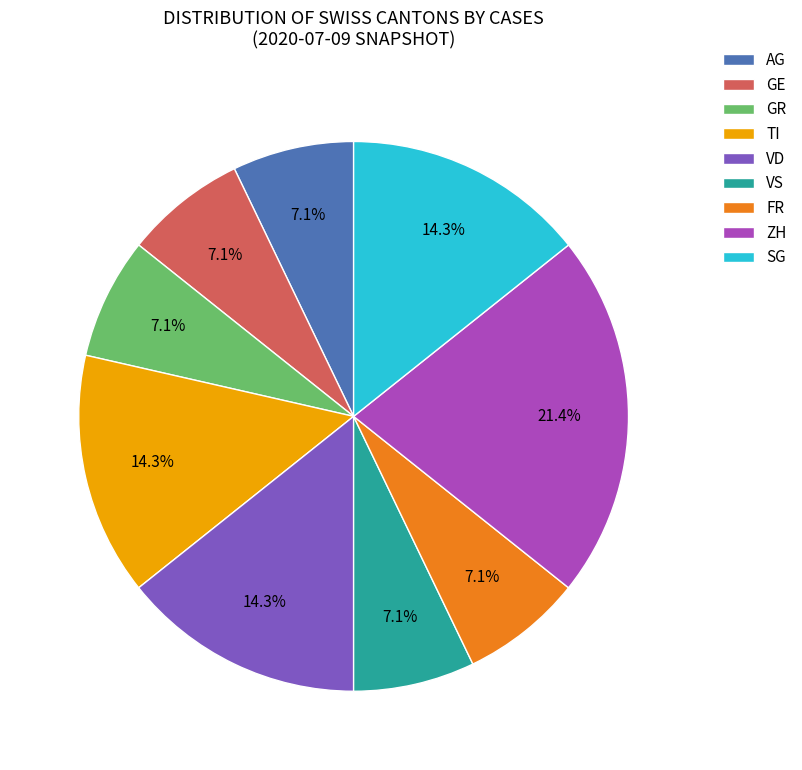

Approximately how many times larger is the value at TI compared to GR?

2.0